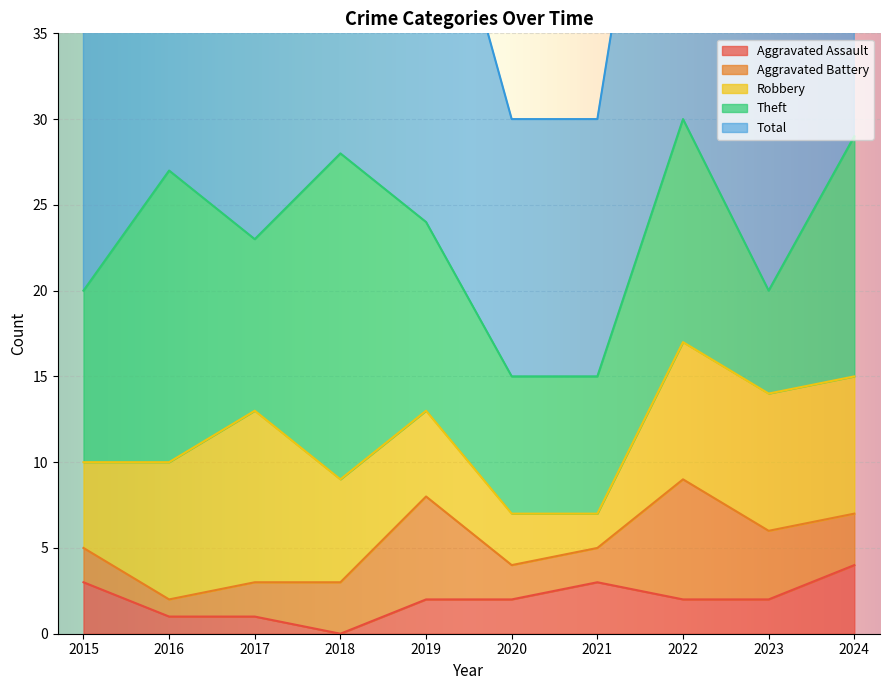

Which series has the widest spread of values?

Total